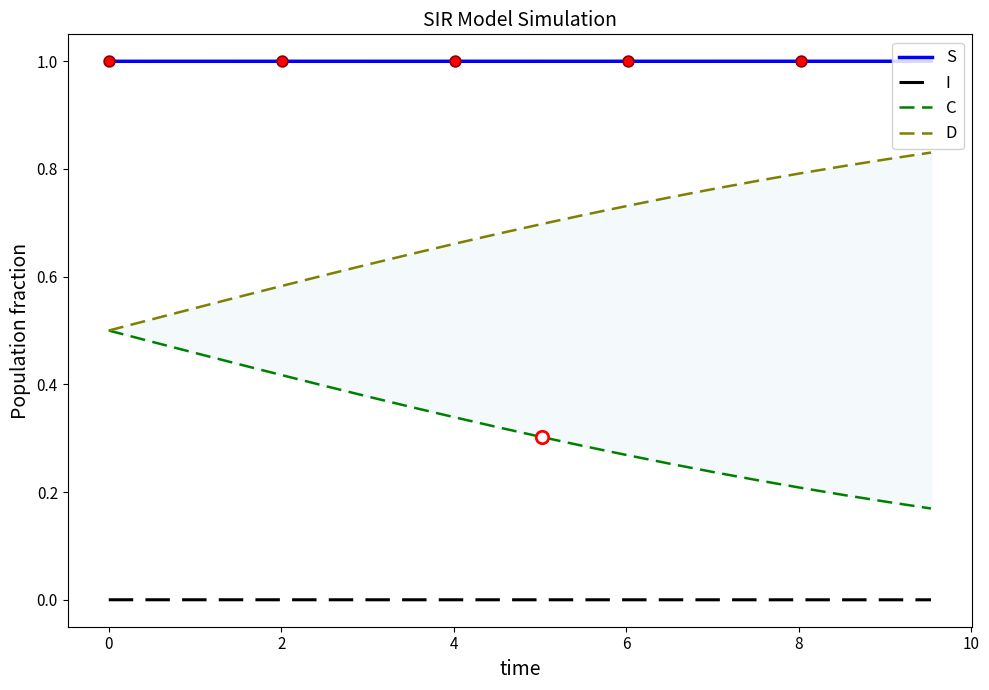

What are all the series names shown in the legend?

S, I, C, D